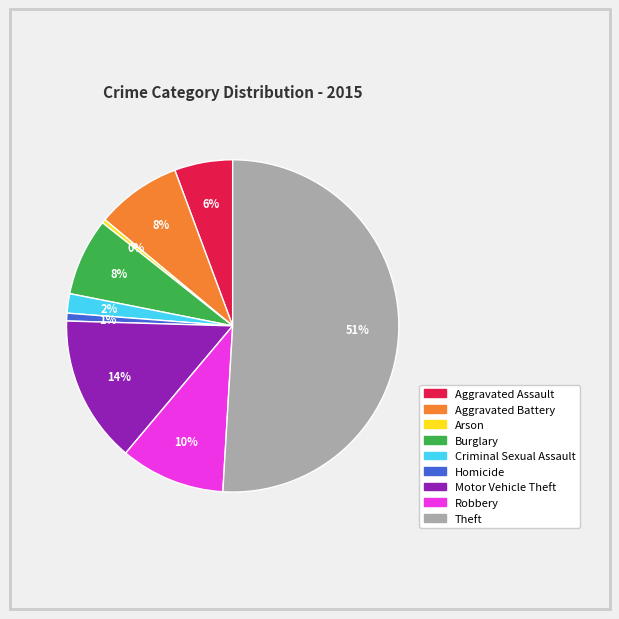

To the nearest percent, what is the average slice percentage?

11%